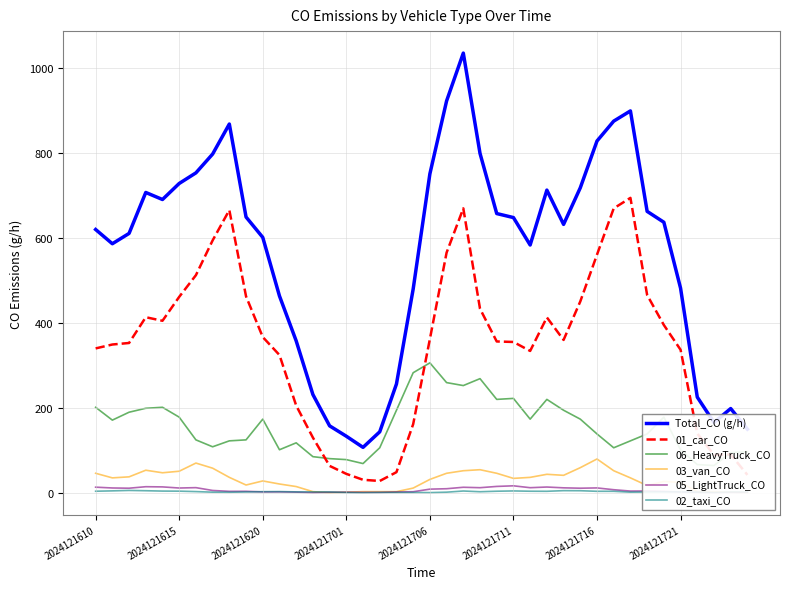

True or false: Total_CO (g/h) and 02_taxi_CO cross at least once.

False